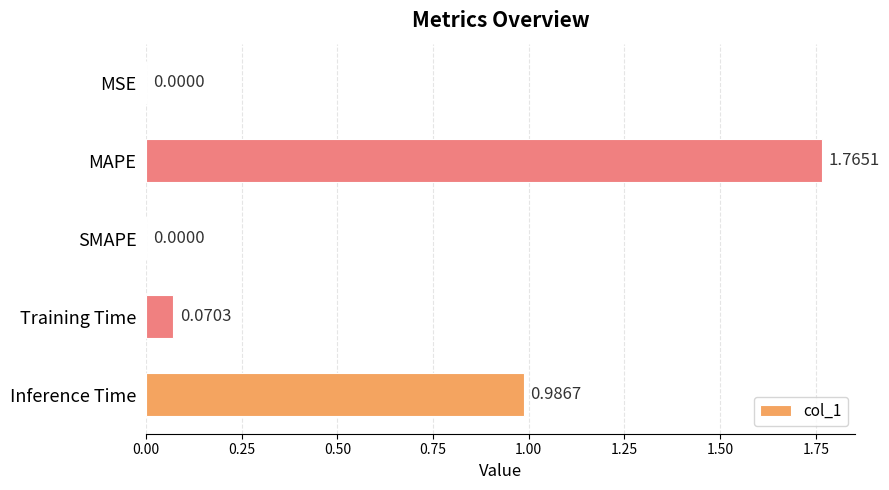

At which category does the chart reach its peak across all series?

MAPE